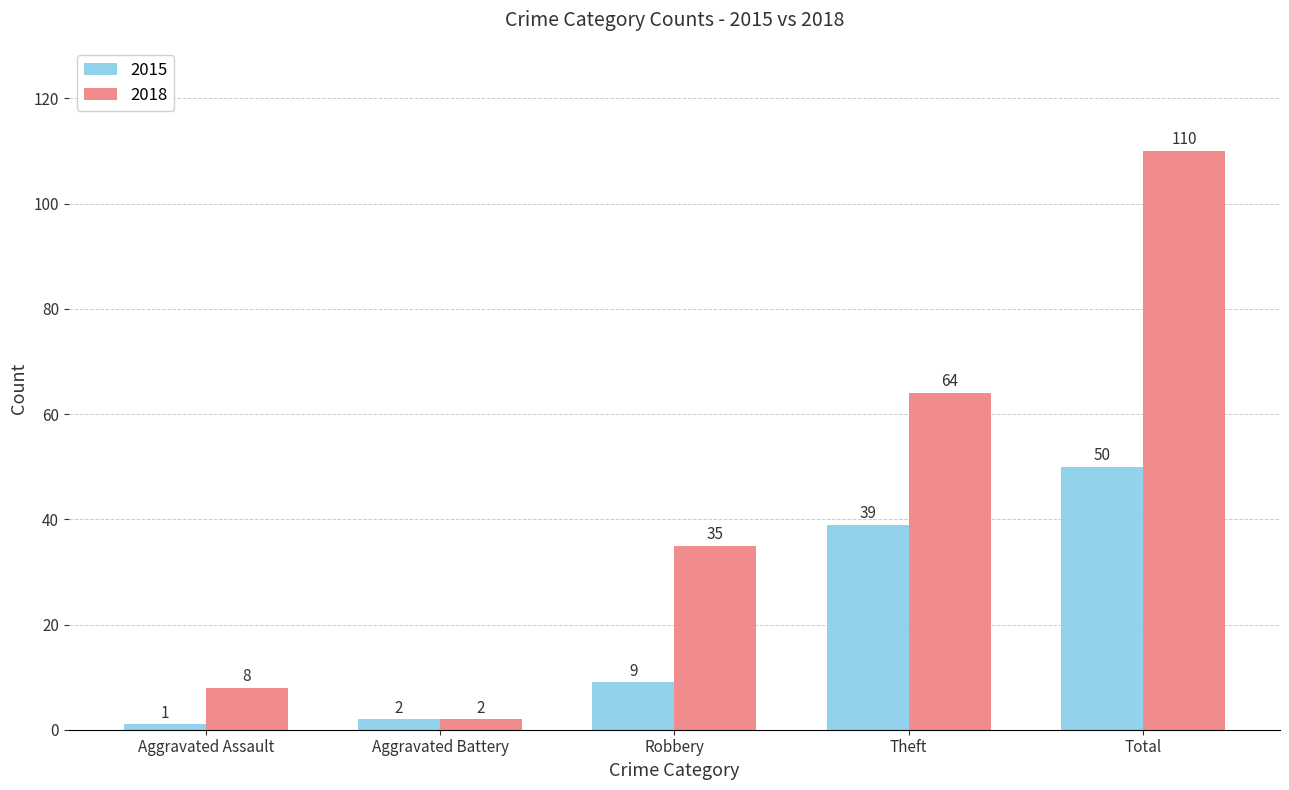

How many bars are there in total?

10